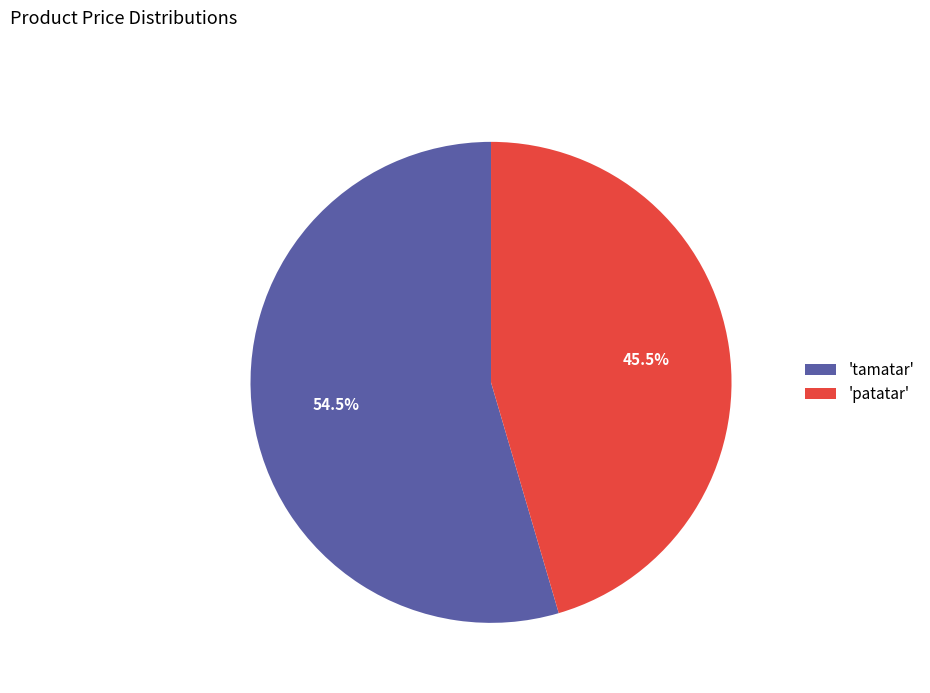

Which has a higher value, 'patatar' or 'tamatar'?

'tamatar'